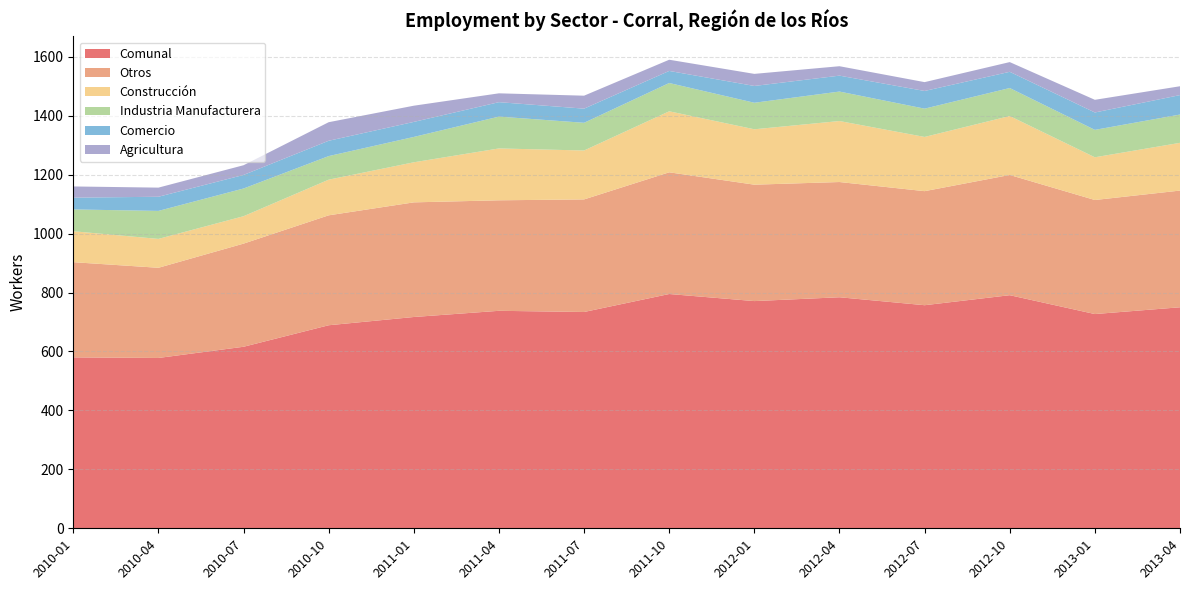

Reading left to right, list all the values displayed in this chart.

Comunal: 2010-01=580	2010-04=578	2010-07=616	2010-10=689	2011-01=717	2011-04=738	2011-07=734	2011-10=795	2012-01=771	2012-04=784	2012-07=757	2012-10=791	2013-01=727	2013-04=750
Otros: 2010-01=323	2010-04=306	2010-07=350	2010-10=373	2011-01=389	2011-04=375	2011-07=382	2011-10=413	2012-01=395	2012-04=391	2012-07=387	2012-10=408	2013-01=387	2013-04=396
Construcción: 2010-01=105	2010-04=98	2010-07=93	2010-10=121	2011-01=136	2011-04=176	2011-07=166	2011-10=207	2012-01=188	2012-04=207	2012-07=184	2012-10=200	2013-01=145	2013-04=162
Industria Manufacturera: 2010-01=74	2010-04=95	2010-07=94	2010-10=80	2011-01=86	2011-04=108	2011-07=94	2011-10=96	2012-01=90	2012-04=100	2012-07=96	2012-10=95	2013-01=93	2013-04=96
Comercio: 2010-01=40	2010-04=48	2010-07=46	2010-10=52	2011-01=51	2011-04=49	2011-07=48	2011-10=41	2012-01=57	2012-04=54	2012-07=60	2012-10=55	2013-01=59	2013-04=66
Agricultura: 2010-01=38	2010-04=31	2010-07=33	2010-10=63	2011-01=55	2011-04=30	2011-07=44	2011-10=38	2012-01=41	2012-04=32	2012-07=30	2012-10=33	2013-01=43	2013-04=30